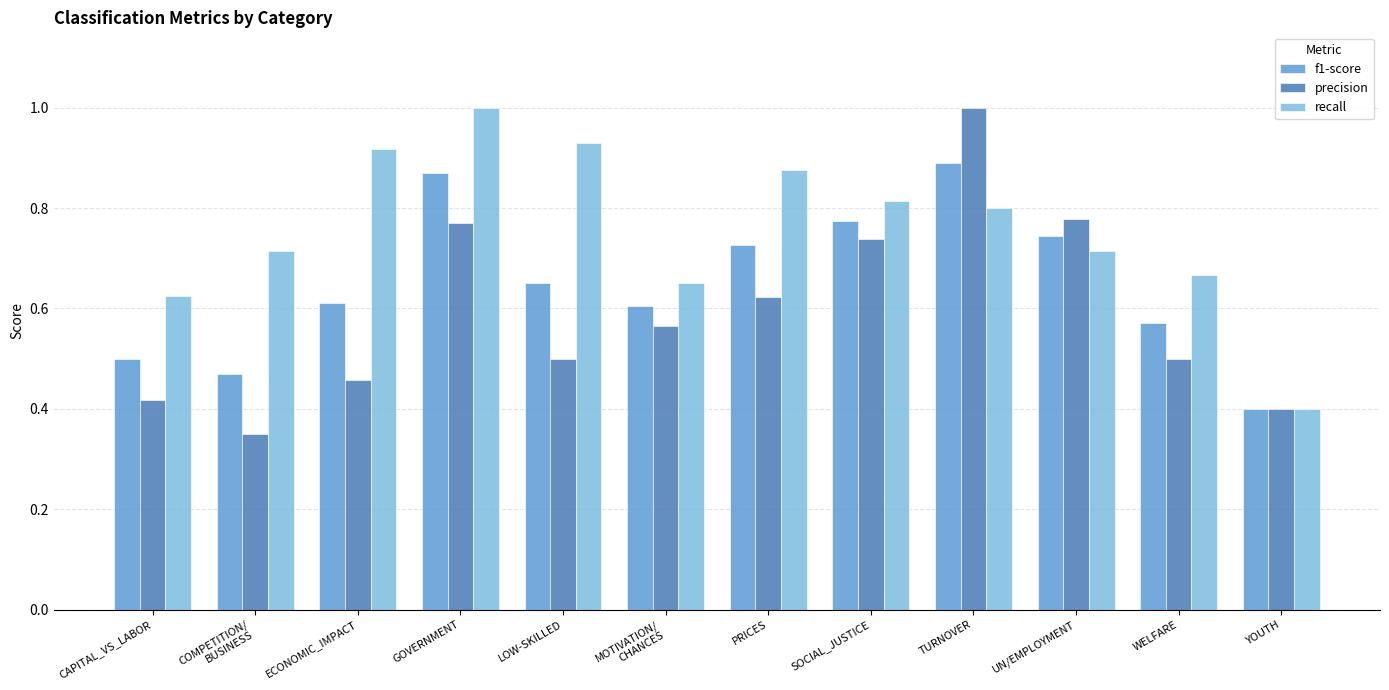

At which label does f1-score reach its minimum?

YOUTH